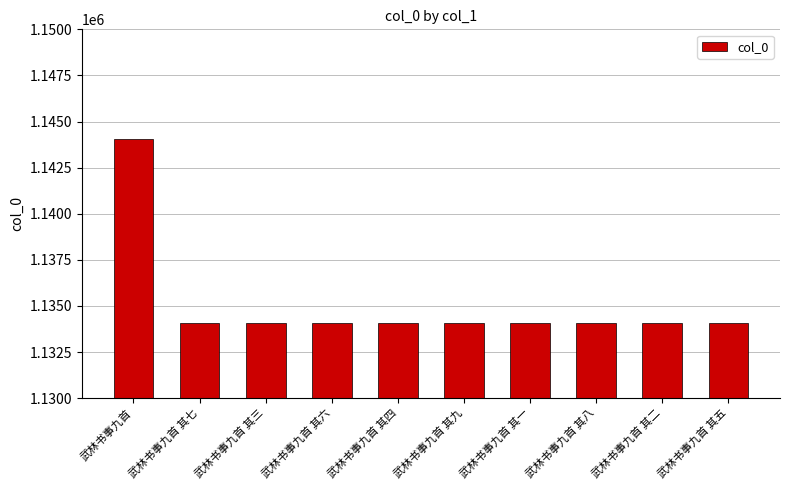

Approximately how many times larger is the value at 武林书事九首 其二 compared to 武林书事九首 其九?

1.0